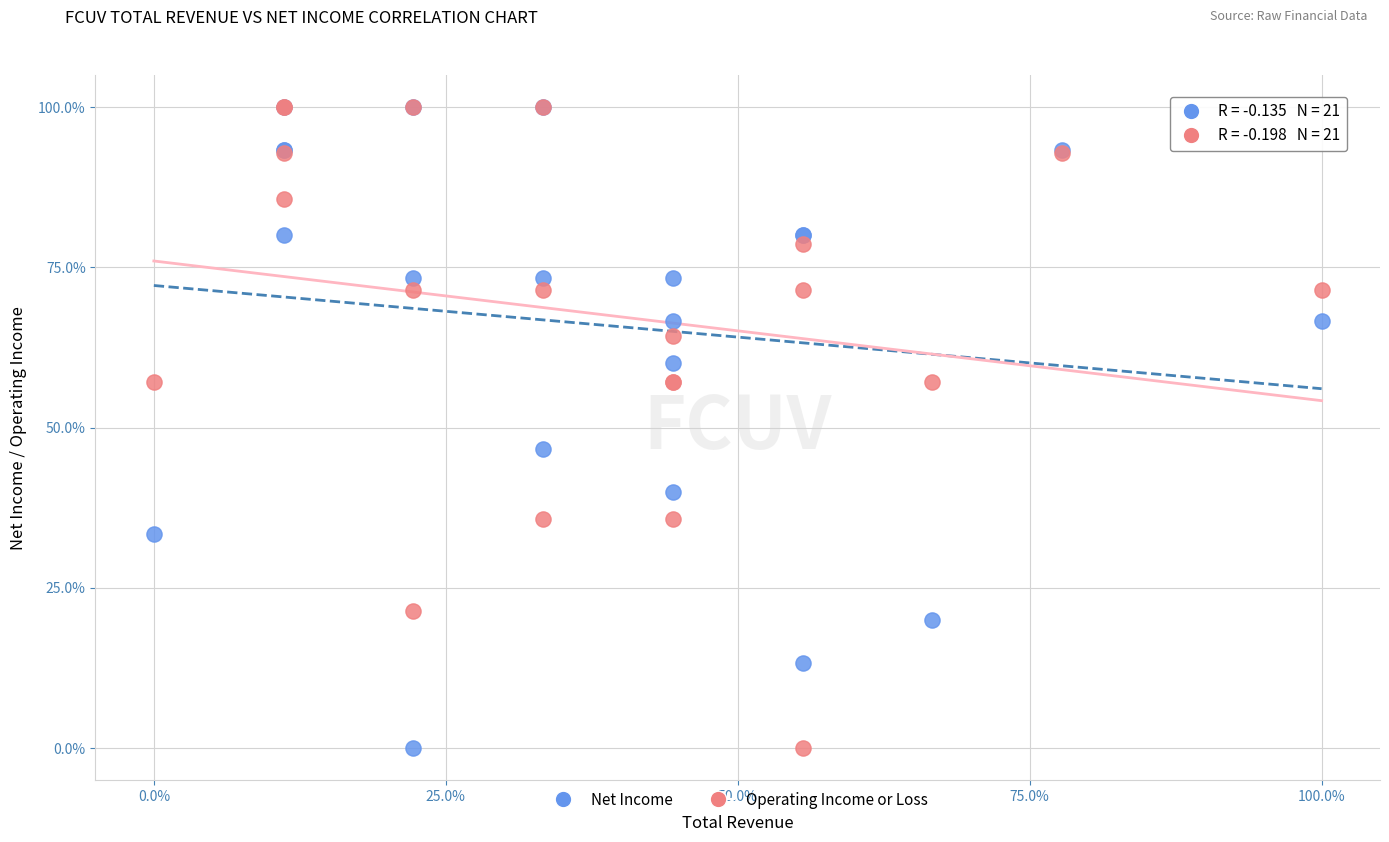

In the Operating Income or Loss series, what Y value is closest to 50?

57.1